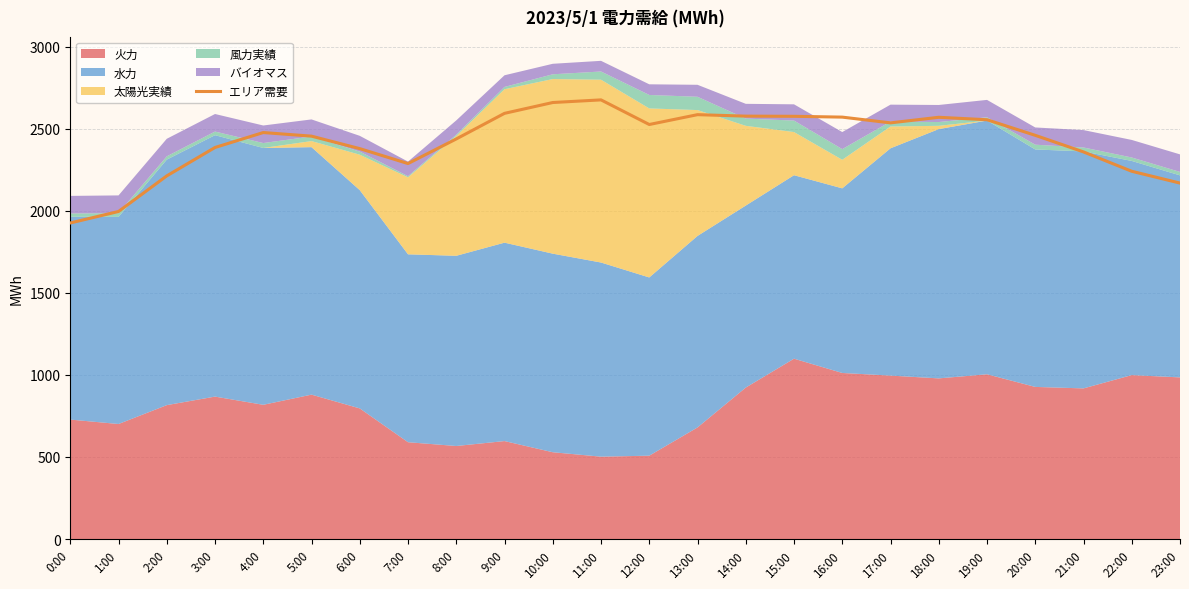

What position from the right is 4:00?

20